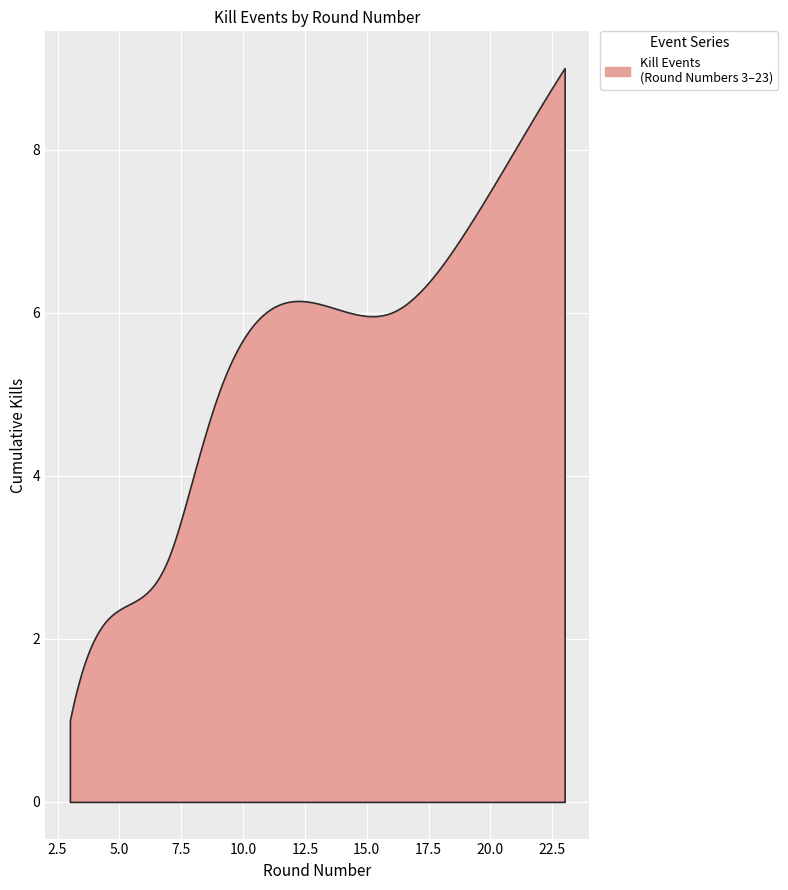

True or false: the data shows 11 at 7.

False